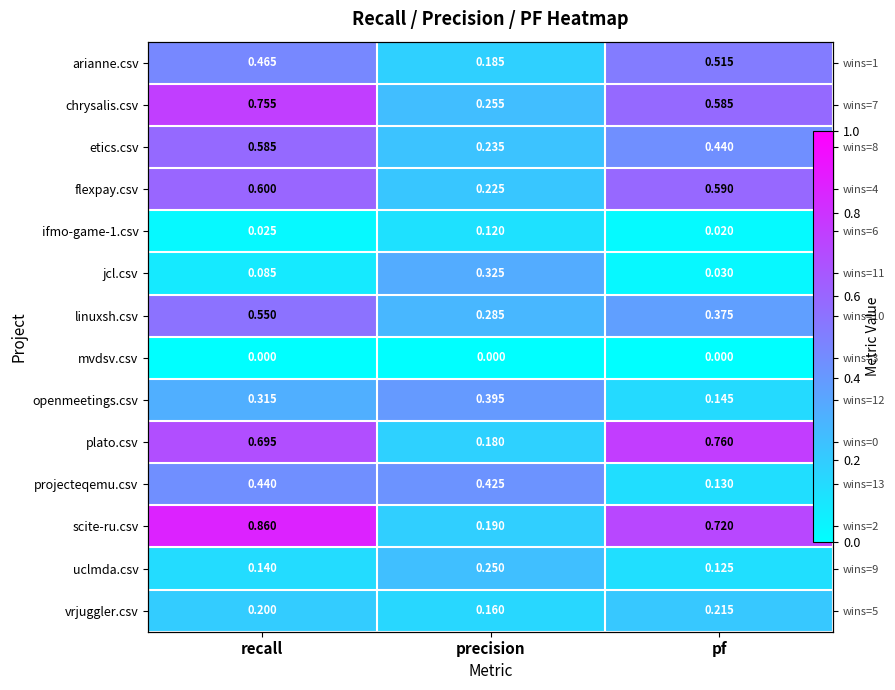

What is the total value across all series at pf?

4.7